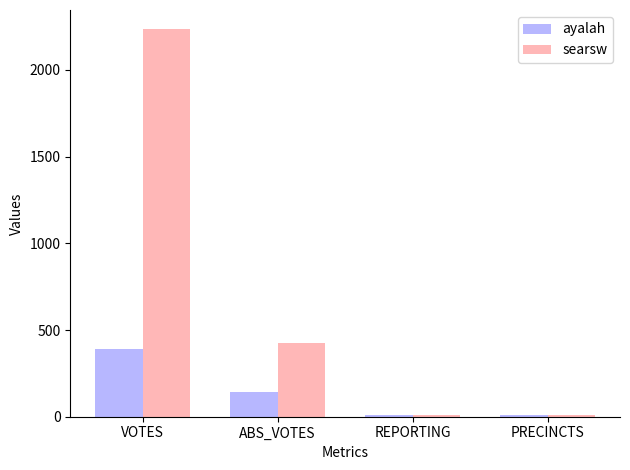

Which series has the widest spread of values?

searsw